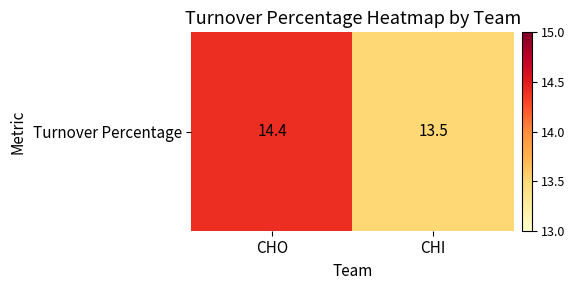

What is the sum of all values?

27.9